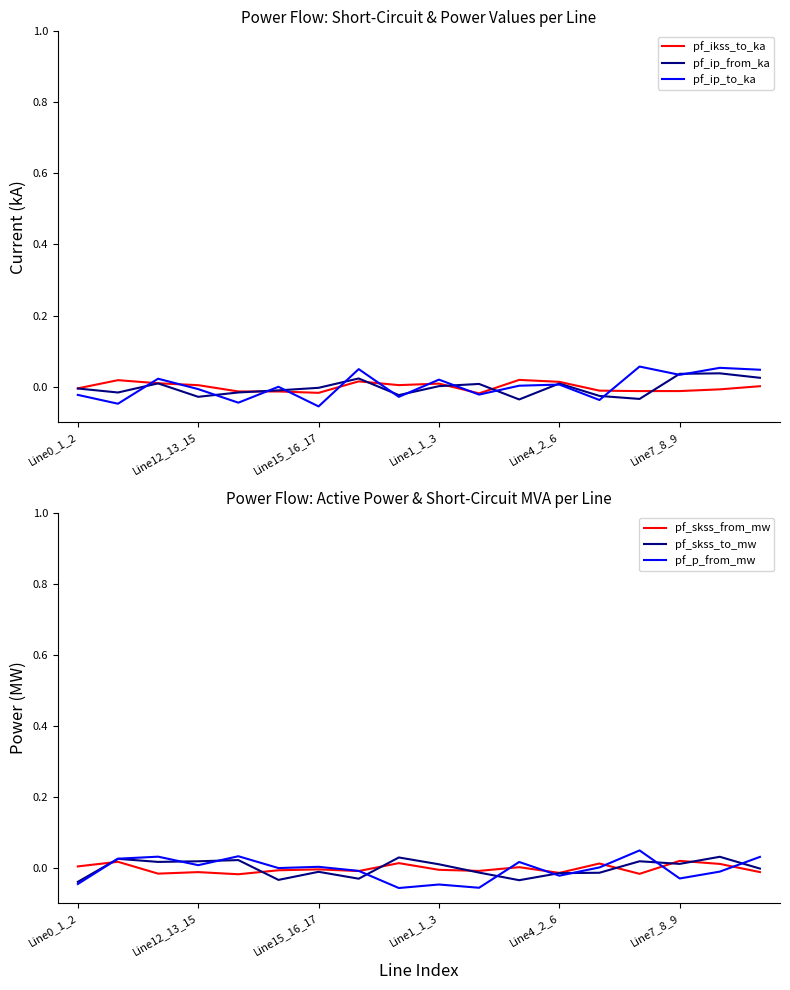

The pf_ip_to_ka series shows 0.0 at Line4_2_6. True or false?

True